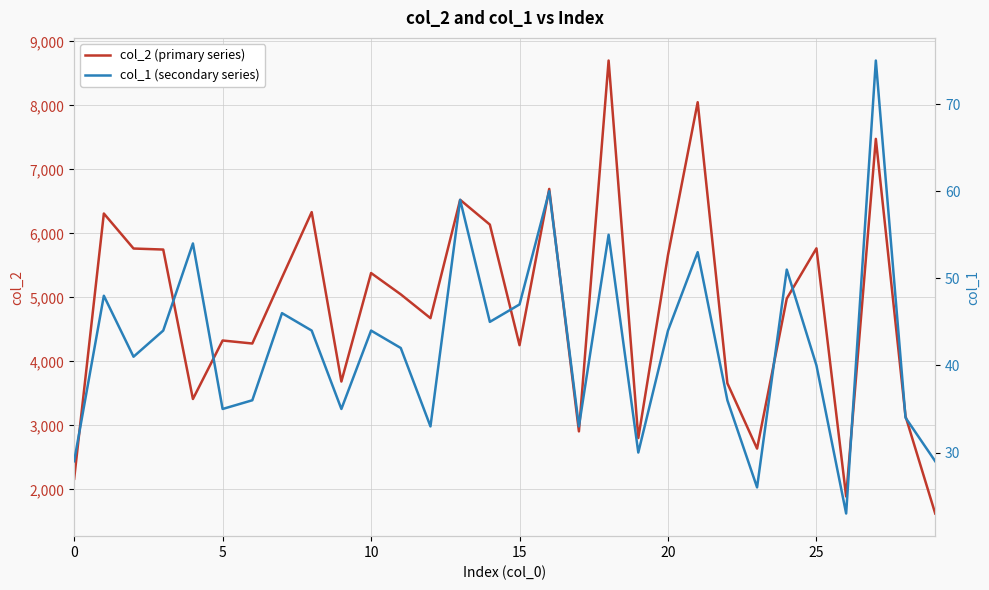

Reading left to right, transcribe all the data shown in this chart.

col_2 (primary series): 2167	6311	5764	5748	3413	4327	4280	5311	6333	3686	5381	5048	4676	6525	6138	4254	6695	2907	8701	2803	5663	8050	3659	2638	4982	5767	1890	7477	3143	1624
col_1 (secondary series): 29	48	41	44	54	35	36	46	44	35	44	42	33	59	45	47	60	33	55	30	44	53	36	26	51	40	23	75	34	29